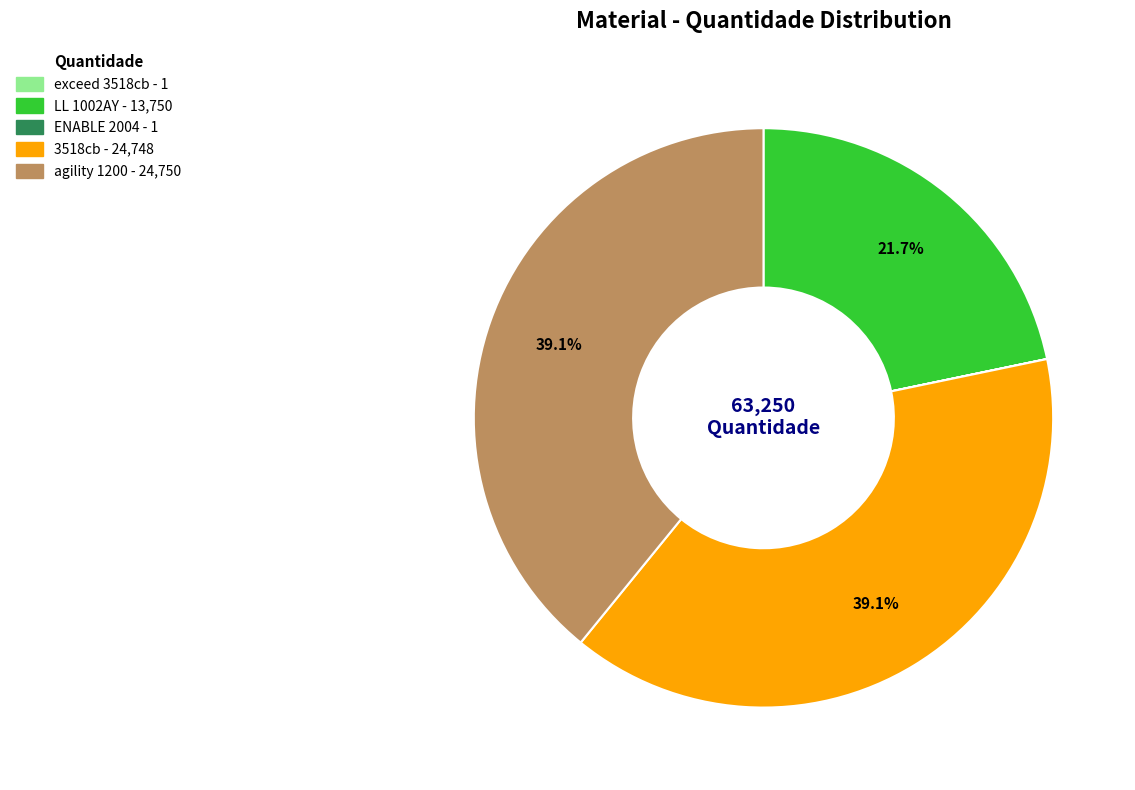

The 3518cb slice represents 46% of the pie. True or false?

False